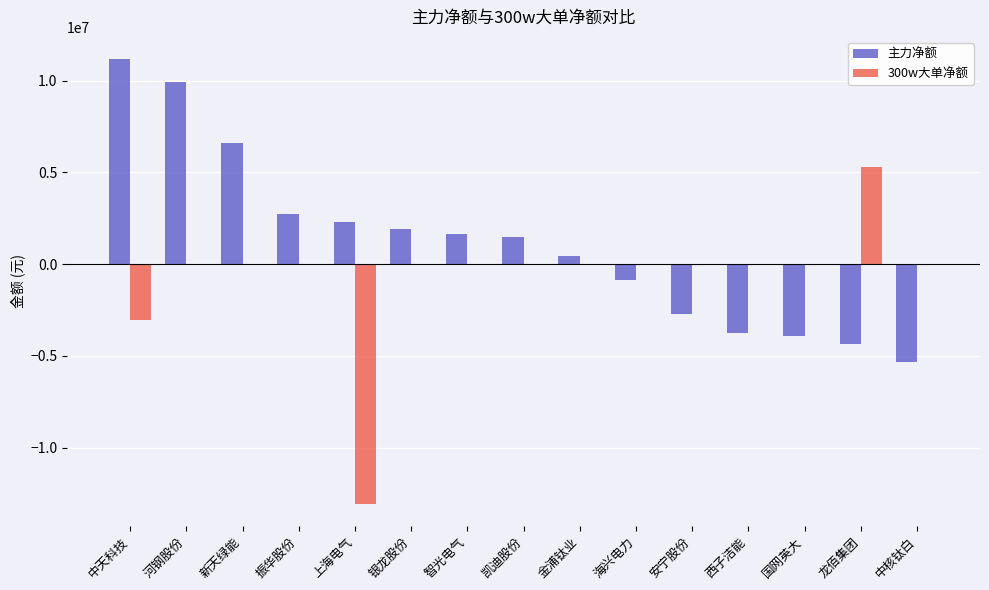

Which category has the highest value in the 主力净额 series?

中天科技